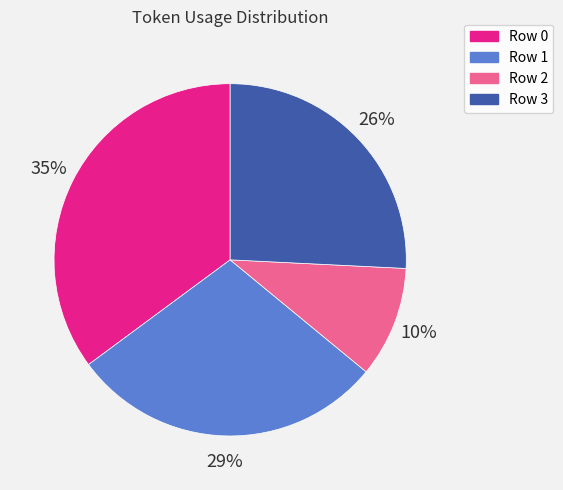

Is the sum of Row 2 and Row 1 greater than half?

No